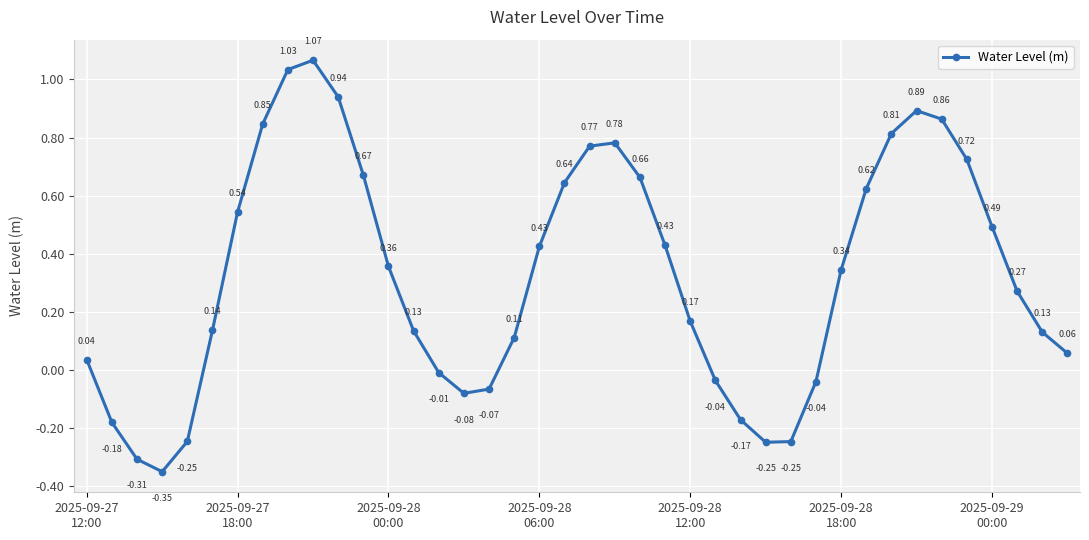

True or false: there are more than 1 points higher than both neighbors.

True